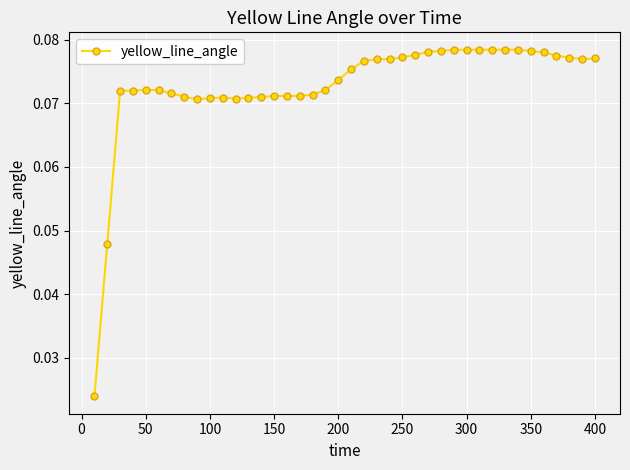

How many lines are shown in the chart?

1